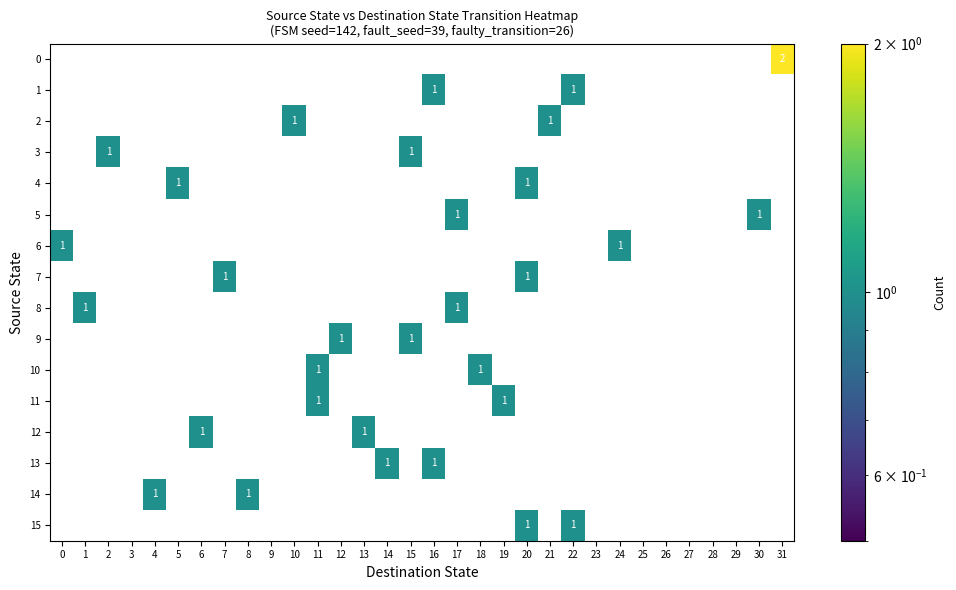

Reading left to right, what are all the values shown in this chart?

row_0: 0	0	0	0	0	0	0	0	0	0	0	0	0	0	0	0	0	0	0	0	0	0	0	0	0	0	0	0	0	0	0	2
row_1: 0	0	0	0	0	0	0	0	0	0	0	0	0	0	0	0	1	0	0	0	0	0	1	0	0	0	0	0	0	0	0	0
row_2: 0	0	0	0	0	0	0	0	0	0	1	0	0	0	0	0	0	0	0	0	0	1	0	0	0	0	0	0	0	0	0	0
row_3: 0	0	1	0	0	0	0	0	0	0	0	0	0	0	0	1	0	0	0	0	0	0	0	0	0	0	0	0	0	0	0	0
row_4: 0	0	0	0	0	1	0	0	0	0	0	0	0	0	0	0	0	0	0	0	1	0	0	0	0	0	0	0	0	0	0	0
row_5: 0	0	0	0	0	0	0	0	0	0	0	0	0	0	0	0	0	1	0	0	0	0	0	0	0	0	0	0	0	0	1	0
row_6: 1	0	0	0	0	0	0	0	0	0	0	0	0	0	0	0	0	0	0	0	0	0	0	0	1	0	0	0	0	0	0	0
row_7: 0	0	0	0	0	0	0	1	0	0	0	0	0	0	0	0	0	0	0	0	1	0	0	0	0	0	0	0	0	0	0	0
row_8: 0	1	0	0	0	0	0	0	0	0	0	0	0	0	0	0	0	1	0	0	0	0	0	0	0	0	0	0	0	0	0	0
row_9: 0	0	0	0	0	0	0	0	0	0	0	0	1	0	0	1	0	0	0	0	0	0	0	0	0	0	0	0	0	0	0	0
row_10: 0	0	0	0	0	0	0	0	0	0	0	1	0	0	0	0	0	0	1	0	0	0	0	0	0	0	0	0	0	0	0	0
row_11: 0	0	0	0	0	0	0	0	0	0	0	1	0	0	0	0	0	0	0	1	0	0	0	0	0	0	0	0	0	0	0	0
row_12: 0	0	0	0	0	0	1	0	0	0	0	0	0	1	0	0	0	0	0	0	0	0	0	0	0	0	0	0	0	0	0	0
row_13: 0	0	0	0	0	0	0	0	0	0	0	0	0	0	1	0	1	0	0	0	0	0	0	0	0	0	0	0	0	0	0	0
row_14: 0	0	0	0	1	0	0	0	1	0	0	0	0	0	0	0	0	0	0	0	0	0	0	0	0	0	0	0	0	0	0	0
row_15: 0	0	0	0	0	0	0	0	0	0	0	0	0	0	0	0	0	0	0	0	1	0	1	0	0	0	0	0	0	0	0	0